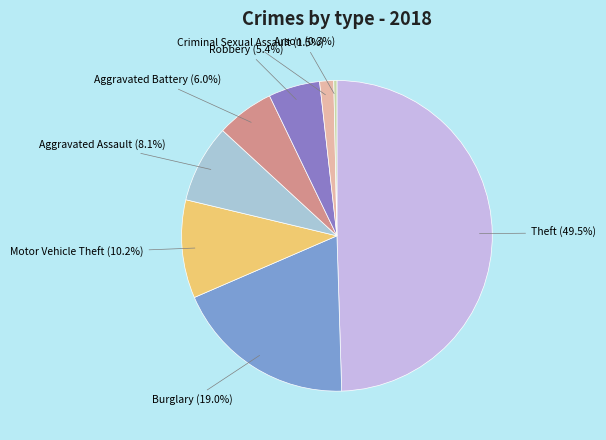

What percentage is NOT represented by Burglary?

81.0%